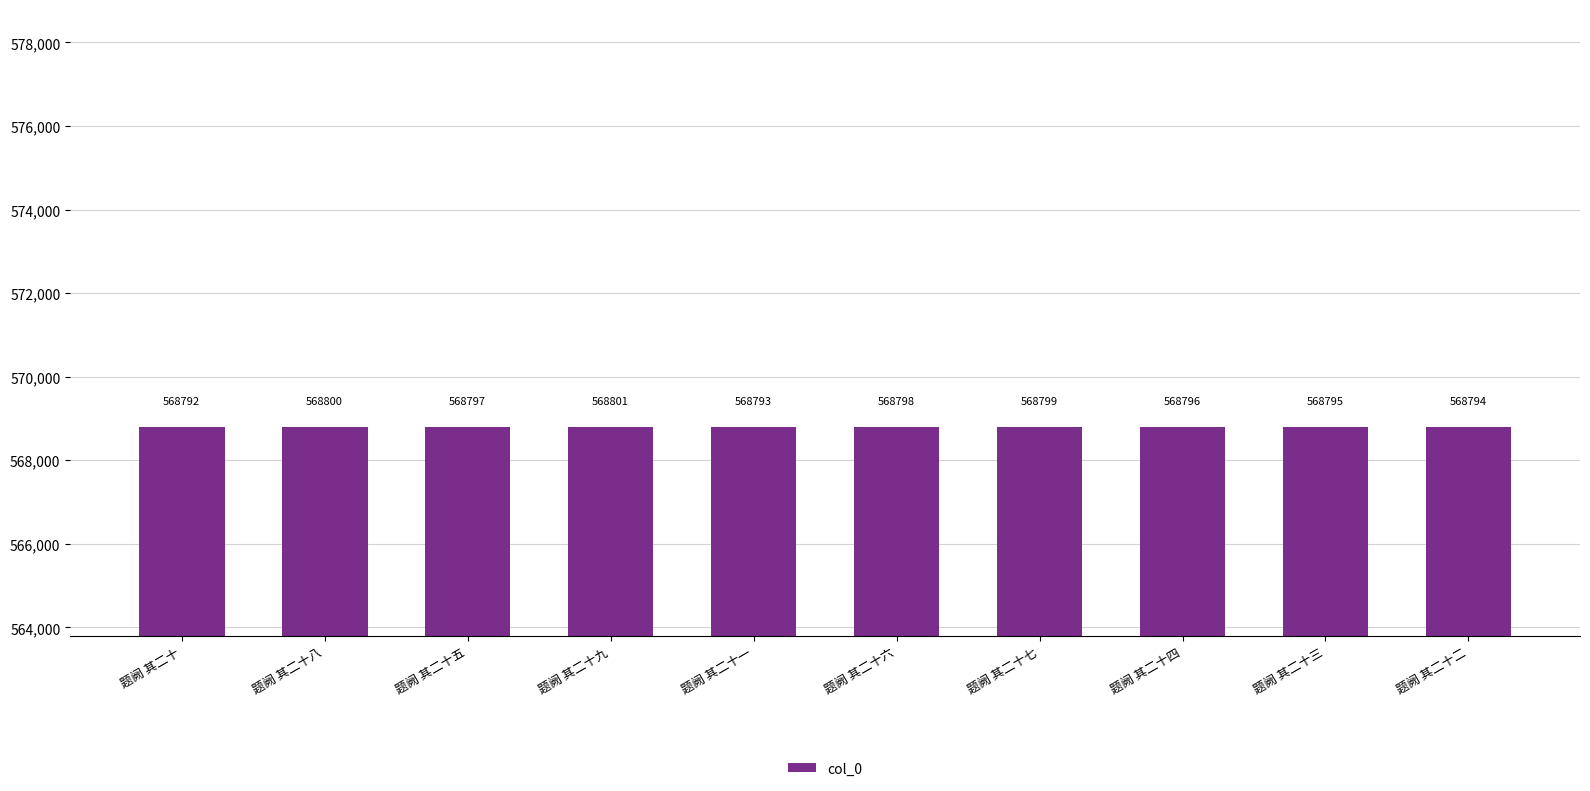

What is the label of the 7th bar from the left?

题阙 其二十七